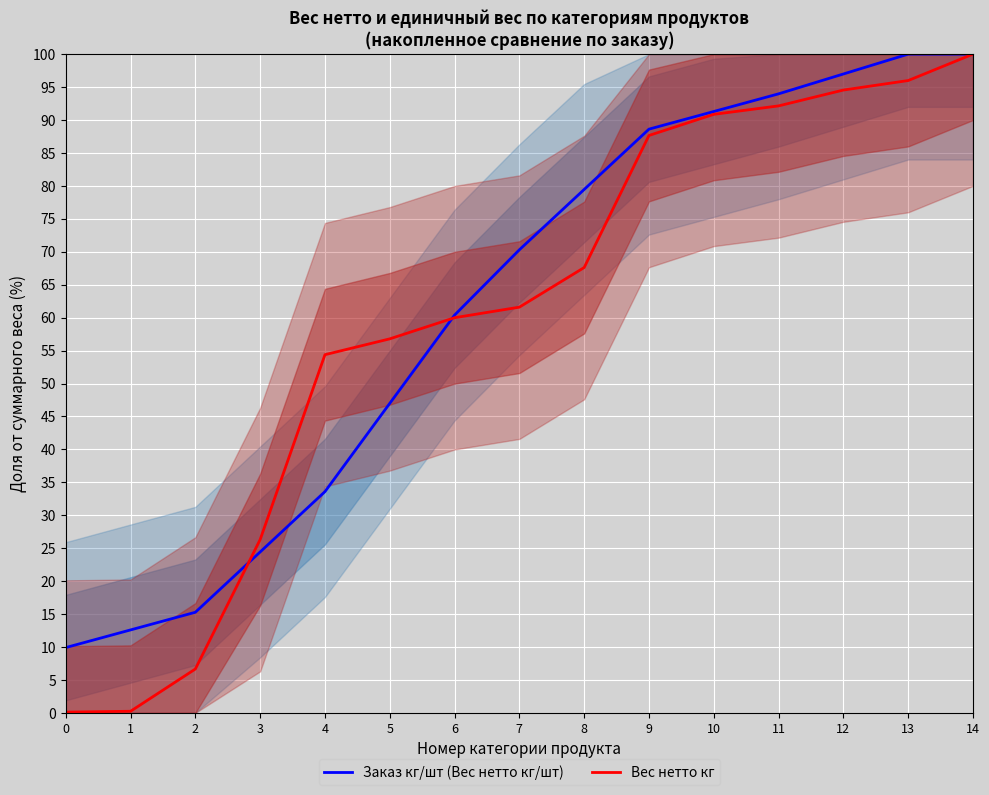

Is this an area chart (filled region under the line)?

No